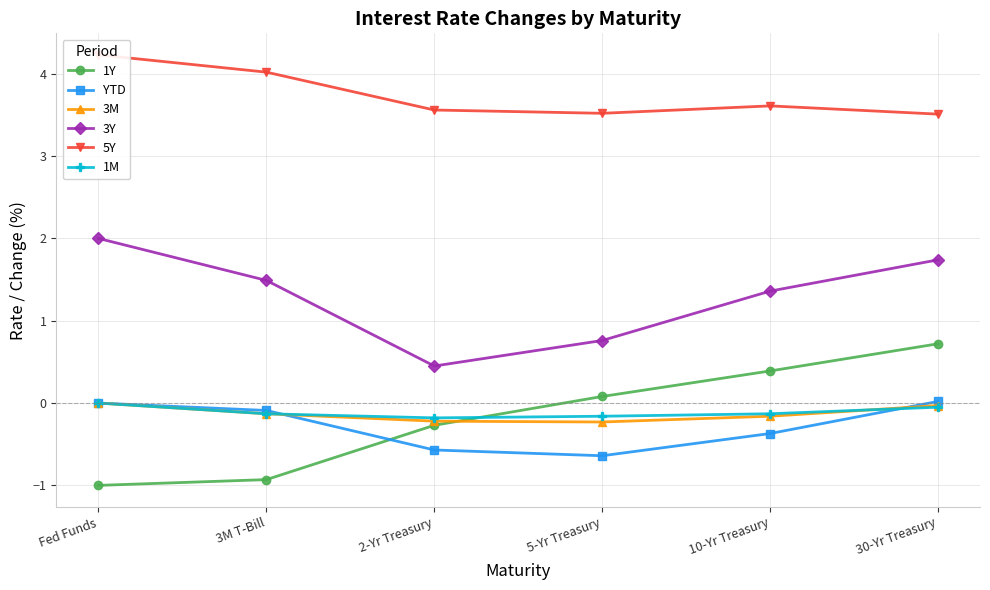

How many data points in 3Y are less than 1?

2